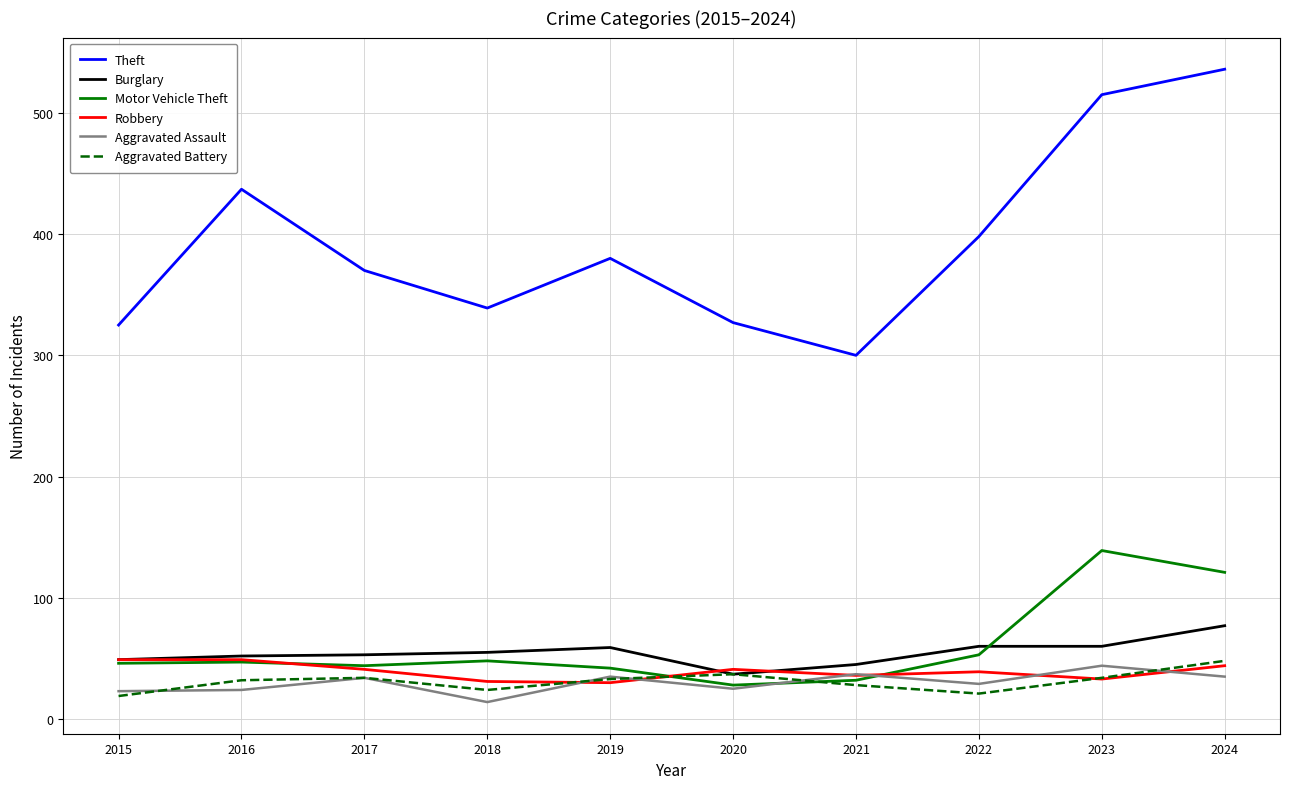

What is the highest value of the Aggravated Assault series?

44